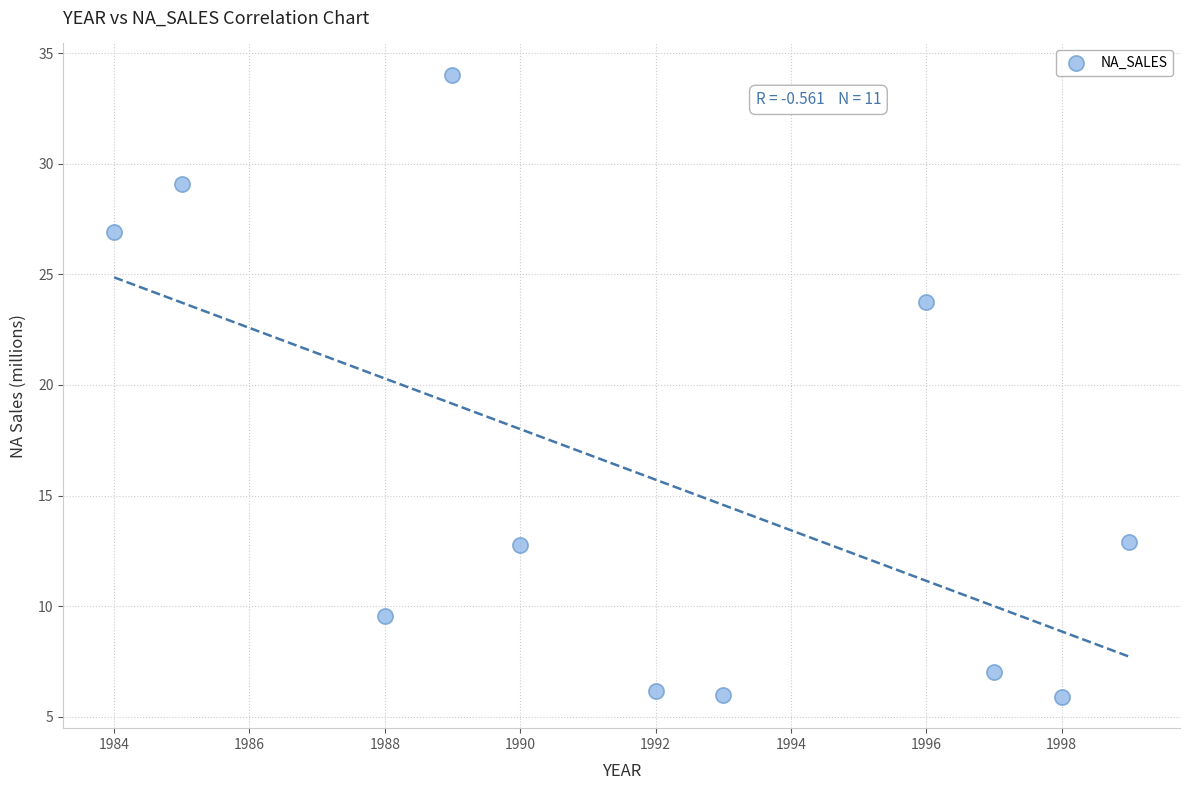

What Y value in the scatter plot is closest to 19?

23.7